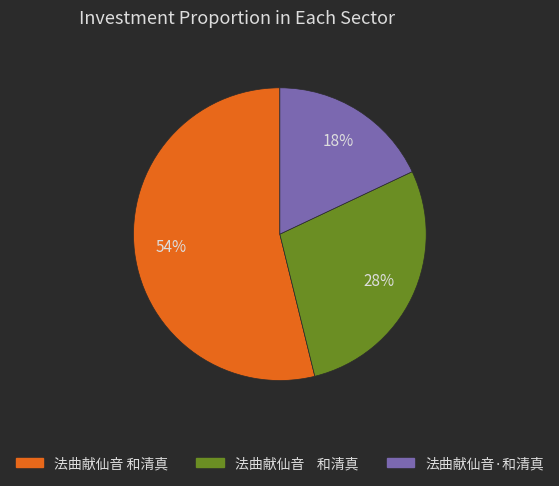

To the nearest percent, what is the difference between the largest and smallest slice percentages?

36%